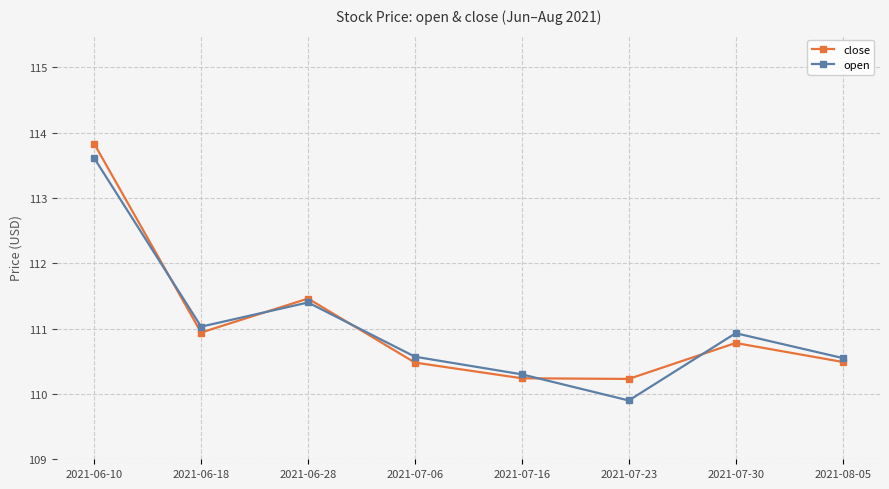

Does the chart have visible grid lines?

Yes